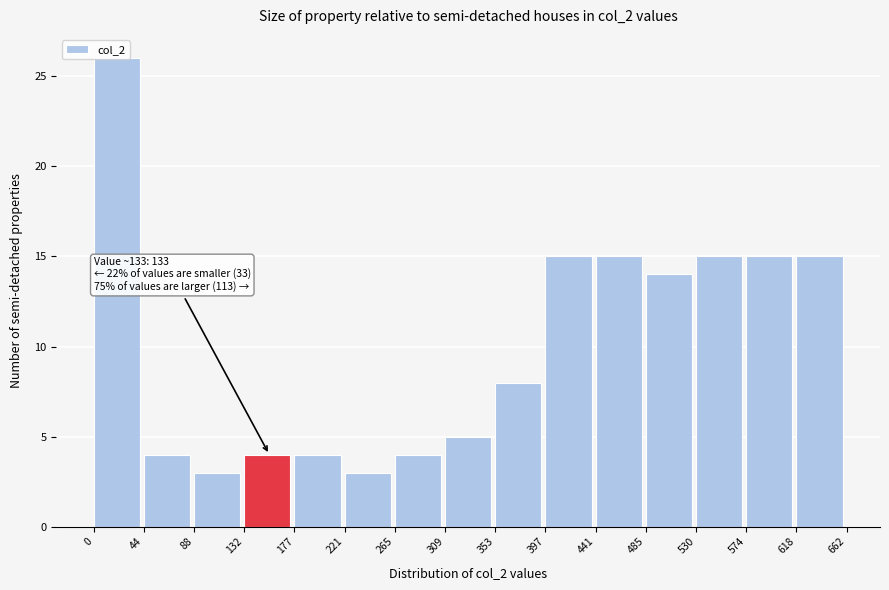

Which range on the x-axis has the tallest bar?

0 to 44